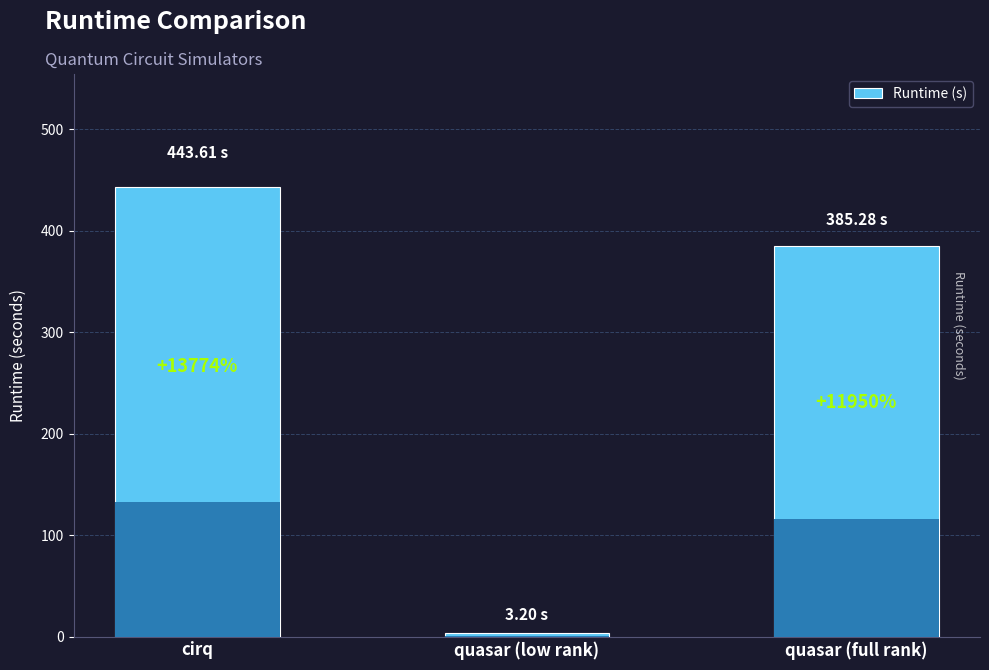

Reading left to right, transcribe all the data shown in this chart.

cirq=443.6	quasar (low rank)=3.2	quasar (full rank)=385.3